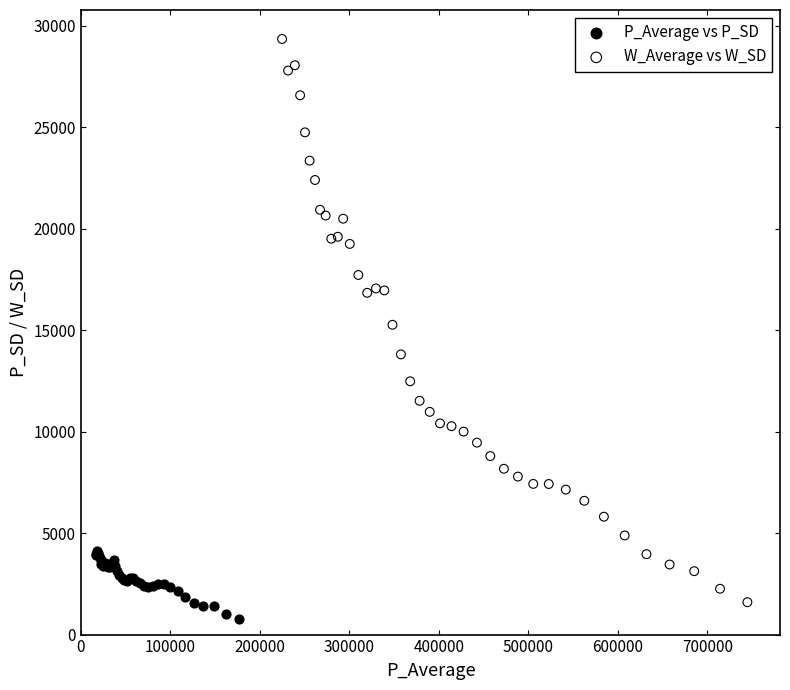

Which series contains the highest Y value?

W_Average vs W_SD